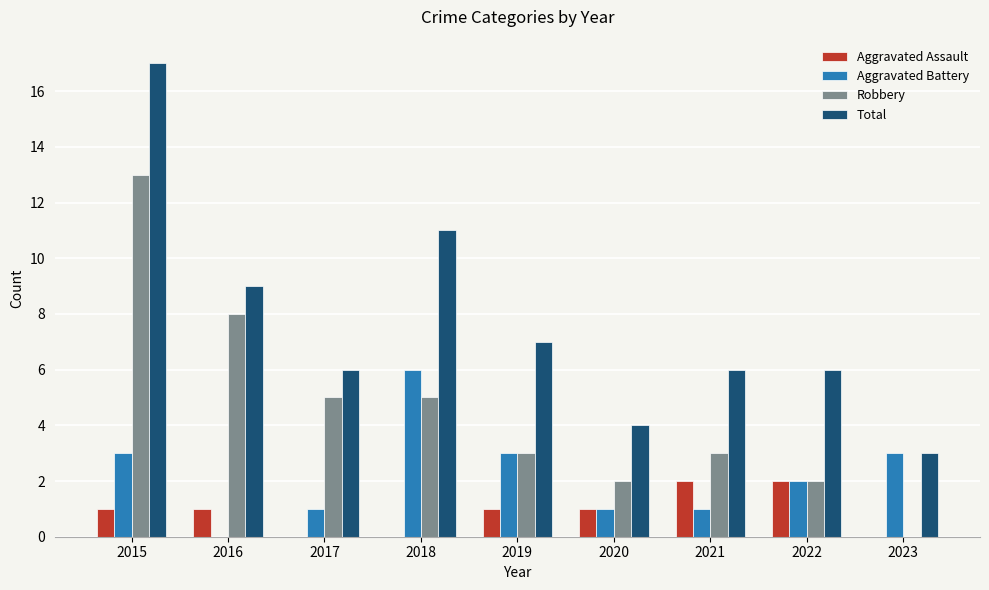

What is the highest value of the Total series?

17